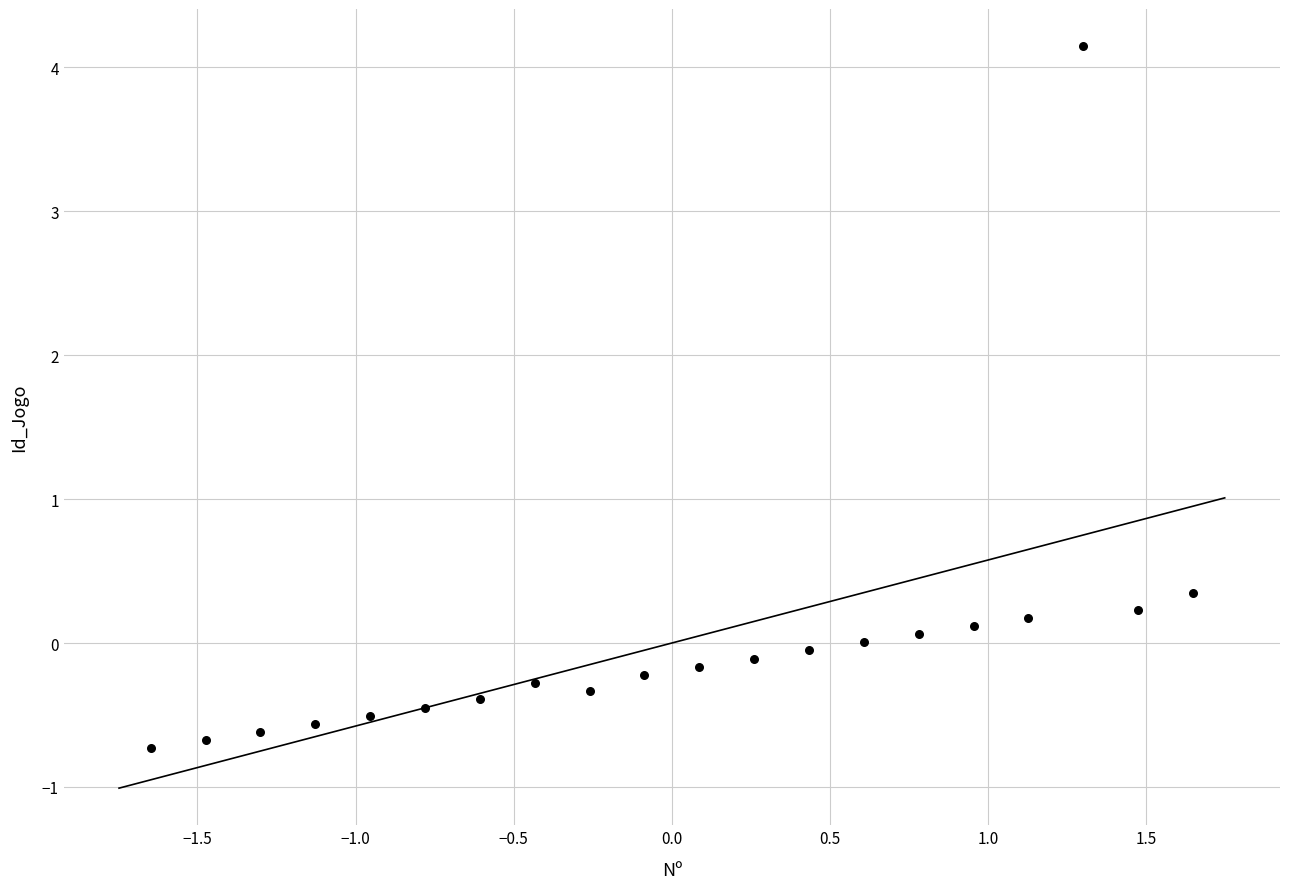

What is the range of Y values (max minus min)?

4.9